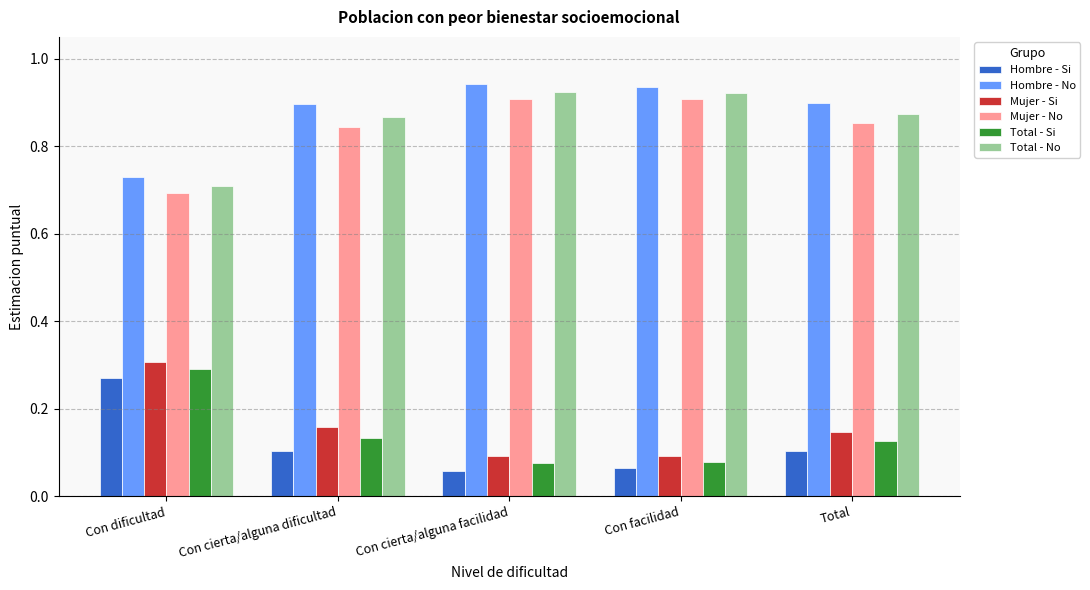

At how many categories does at least one series exceed 0?

5